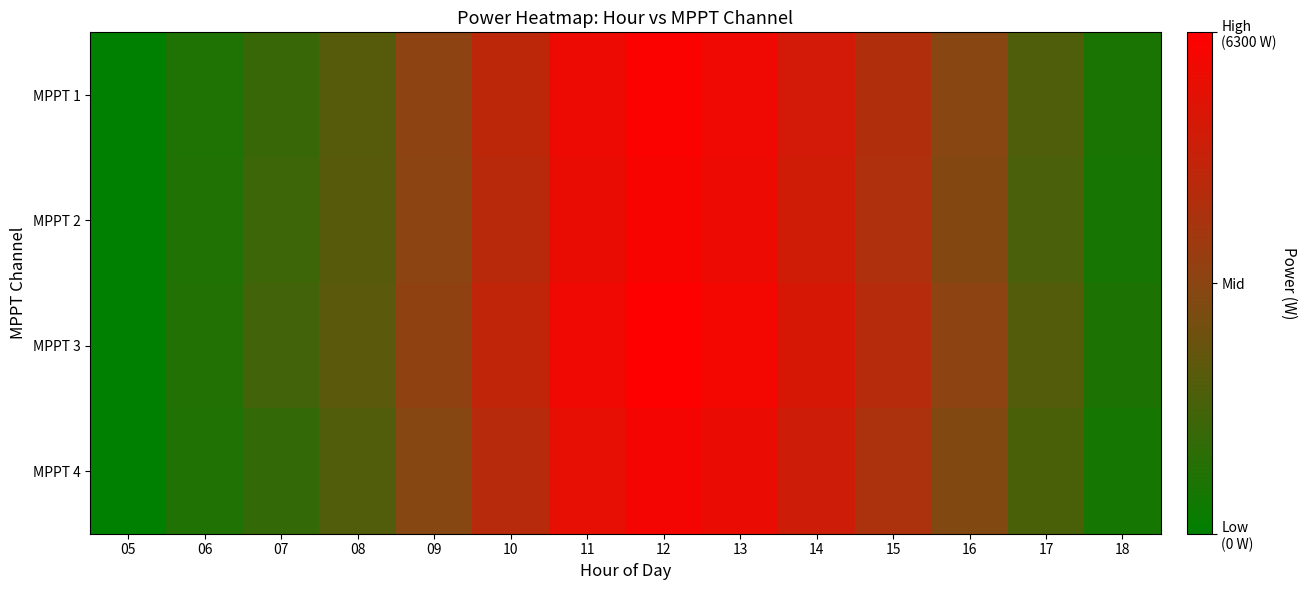

Between 07 and 11, which series saw the biggest shift?

MPPT 1